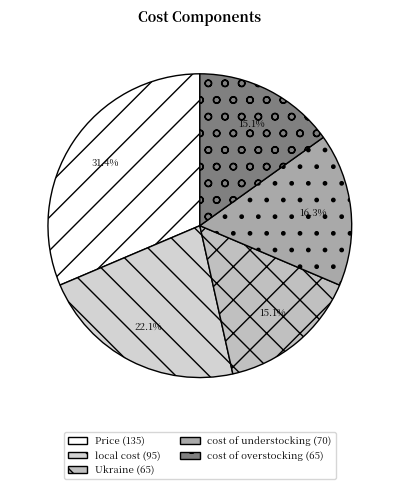

Which category has the smallest portion of the pie?

Ukraine